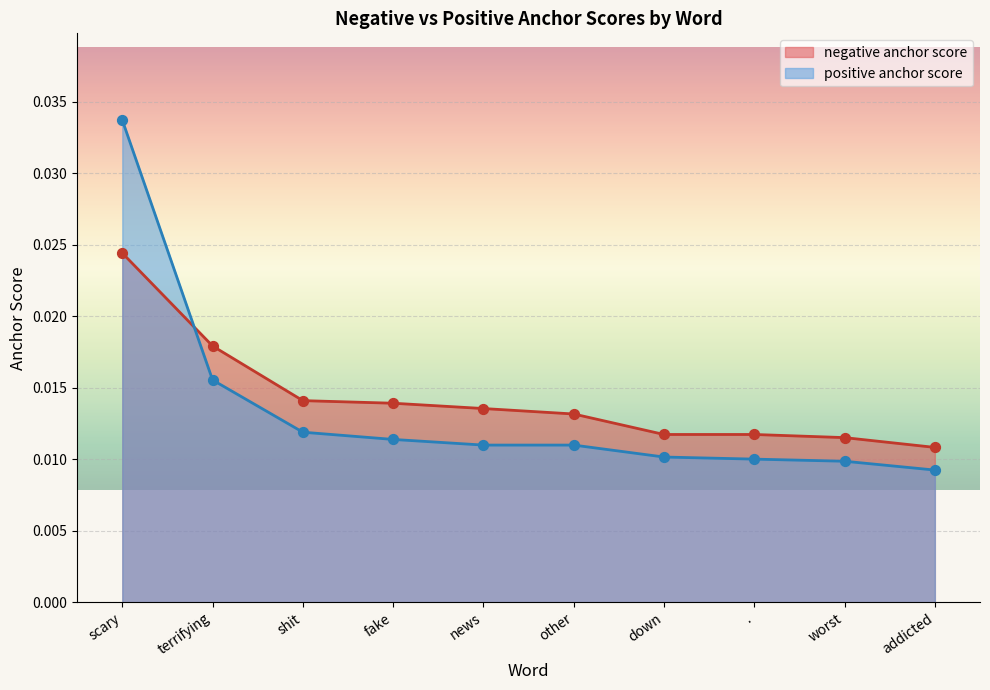

At how many categories does at least one series exceed 0?

10